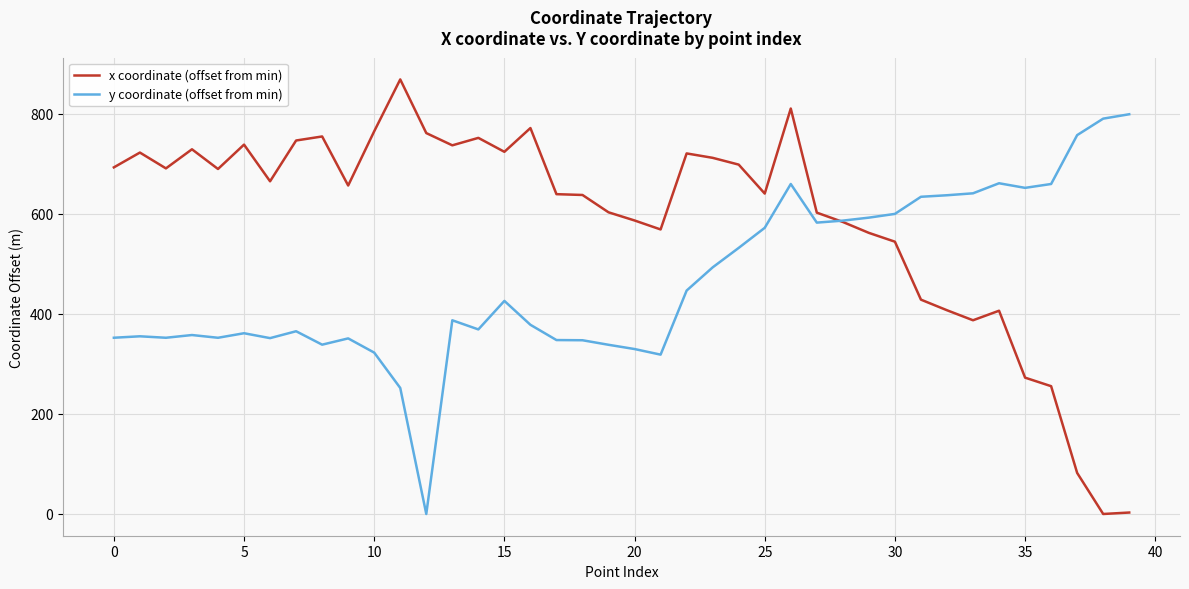

Rank the series by their maximum value, from lowest to highest.

y coordinate (offset from min), x coordinate (offset from min)